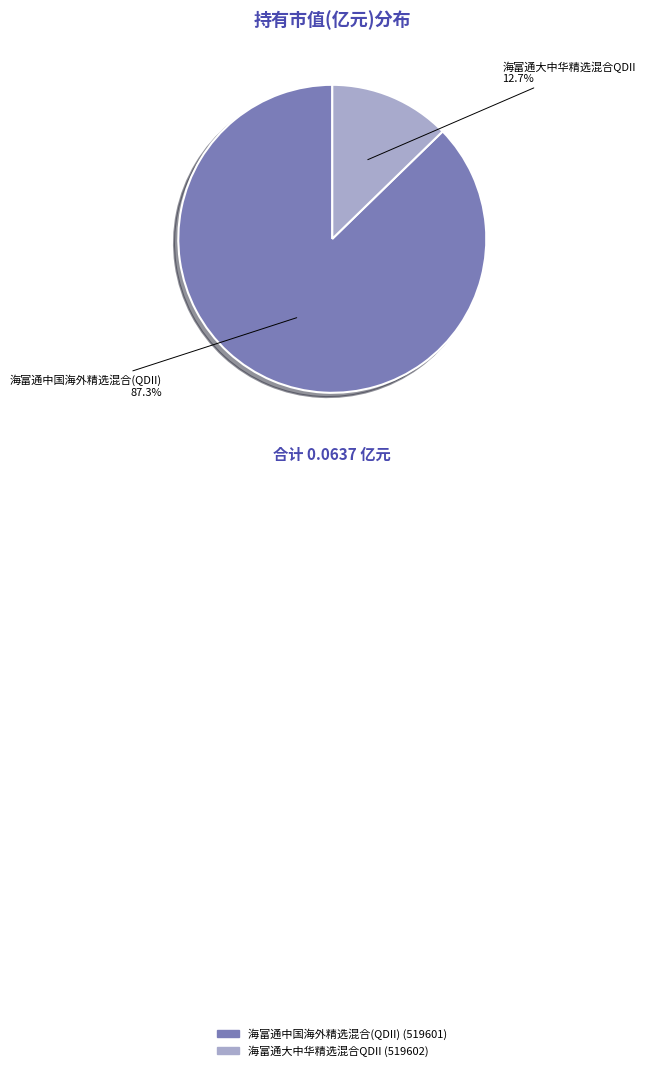

How many segments does this pie chart have?

2